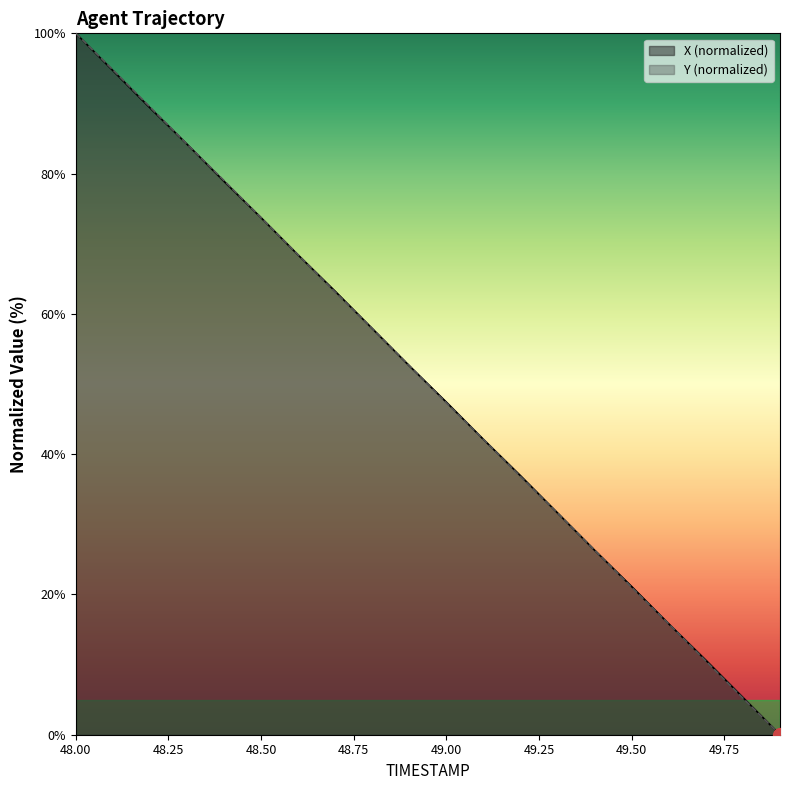

Reading left to right, transcribe all the data shown in this chart.

X: 100.0	94.7	89.4	84.2	78.9	73.7	68.4	63.2	57.9	52.6	47.4	42.1	36.9	31.6	26.3	21.1	15.8	10.6	5.3	0.0
Y: 100.0	94.8	89.5	84.2	79.0	73.7	68.4	63.1	57.9	52.6	47.3	42.1	36.8	31.6	26.3	21.0	15.8	10.5	5.2	0.0